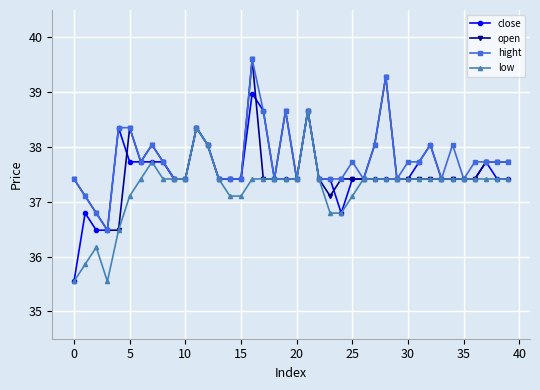

What are all the series names shown in the legend?

close, open, hight, low